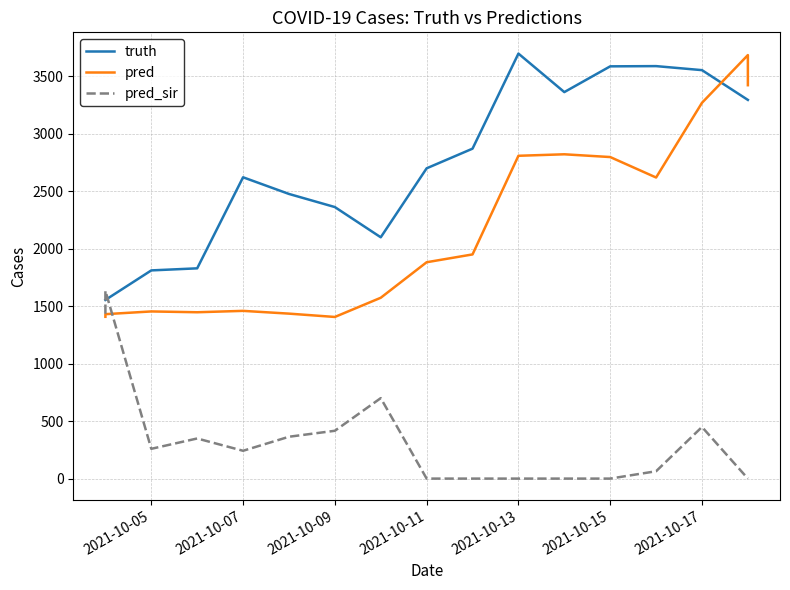

Does the chart have visible grid lines?

Yes